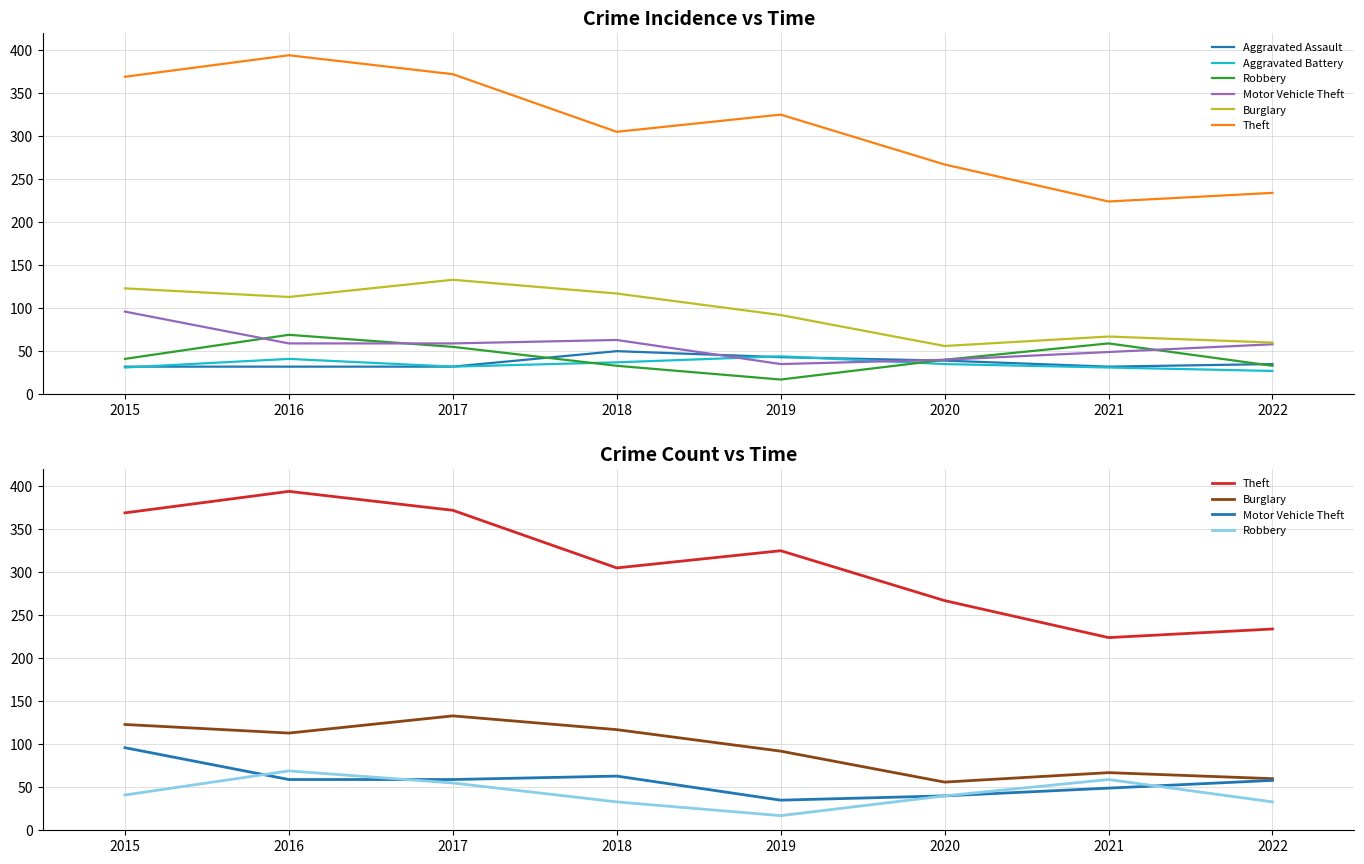

True or false: Aggravated Assault has more than 2 points higher than both neighbors.

False